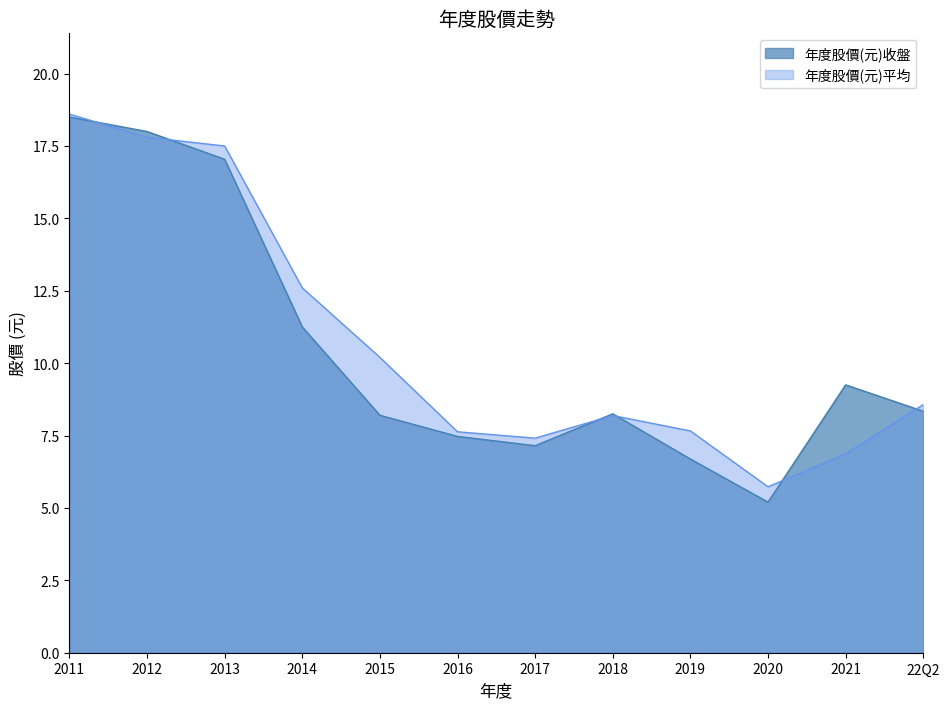

Rank the series by their average value, from highest to lowest.

年度股價(元)平均, 年度股價(元)收盤